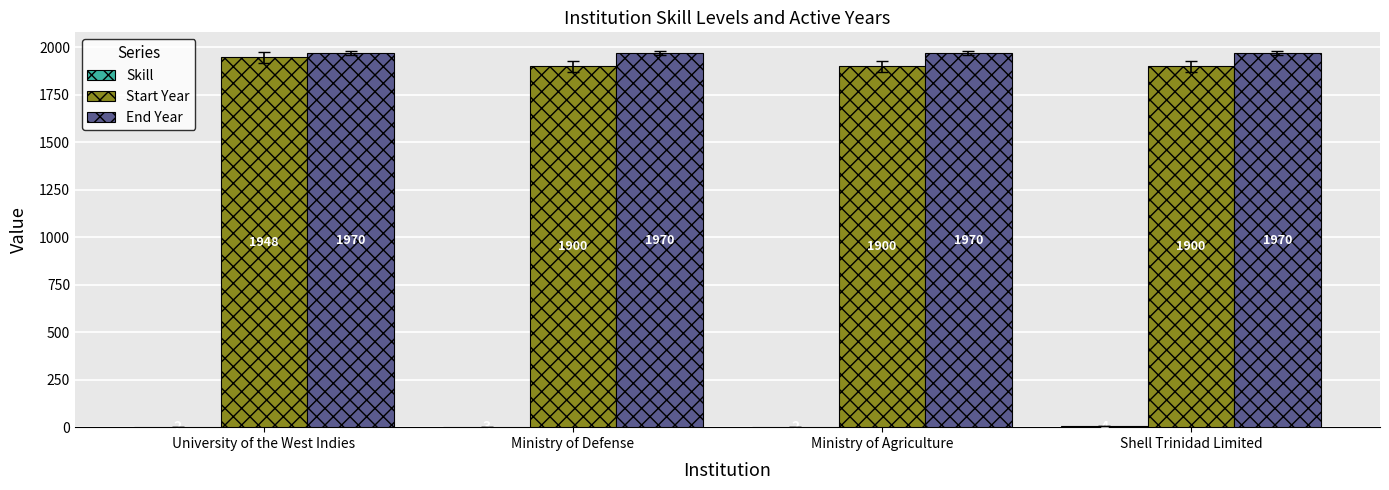

Between University of the West Indies and Ministry of Agriculture, which series saw the biggest shift?

Start Year